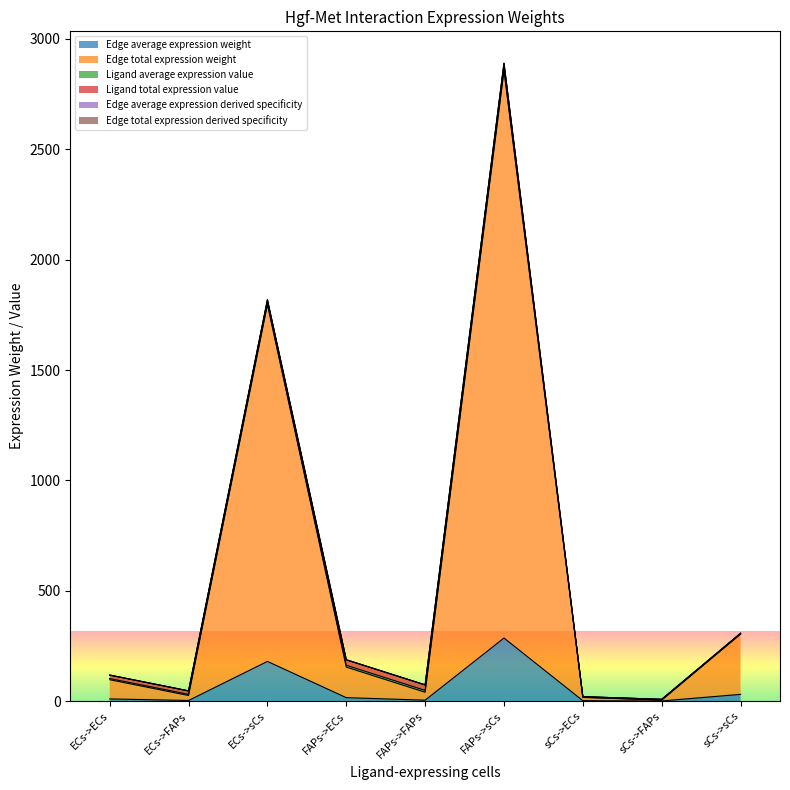

What position from the left is sCs->sCs?

9